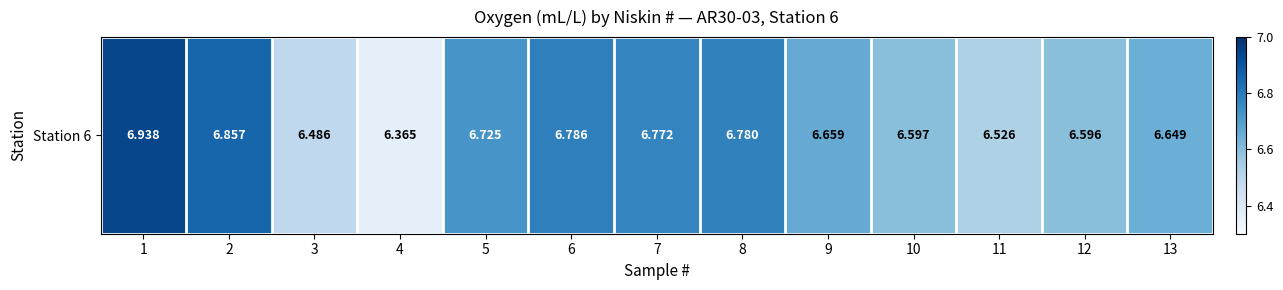

Which label corresponds to the smallest value in the chart?

4